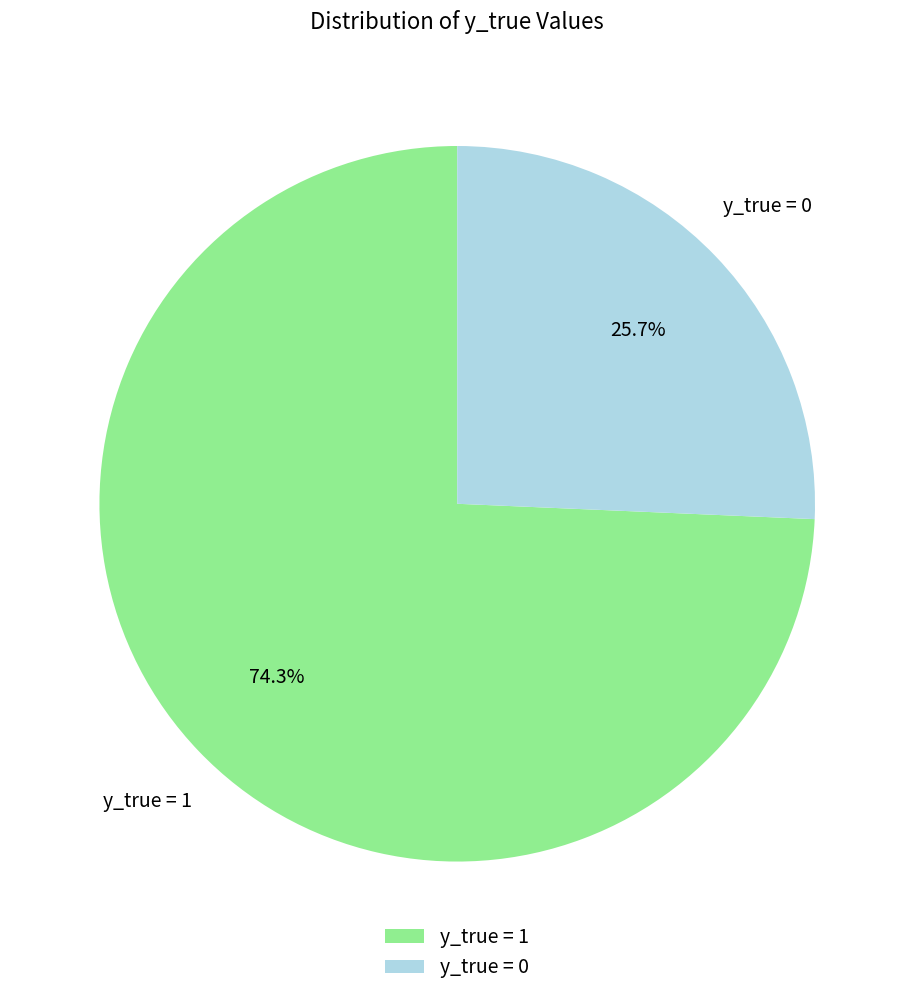

To the nearest percent, what percentage of the pie is y_true = 0?

26%